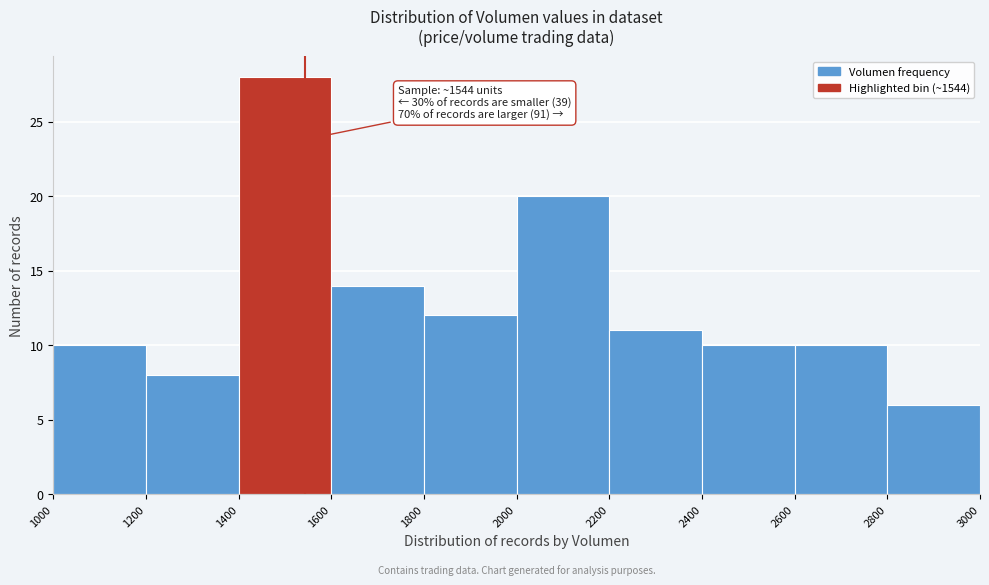

Which range on the x-axis has the tallest bar?

1400 to 1600